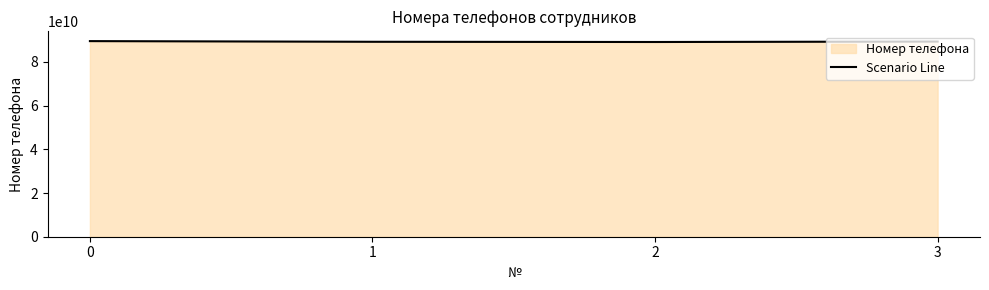

Does the chart have visible grid lines?

No